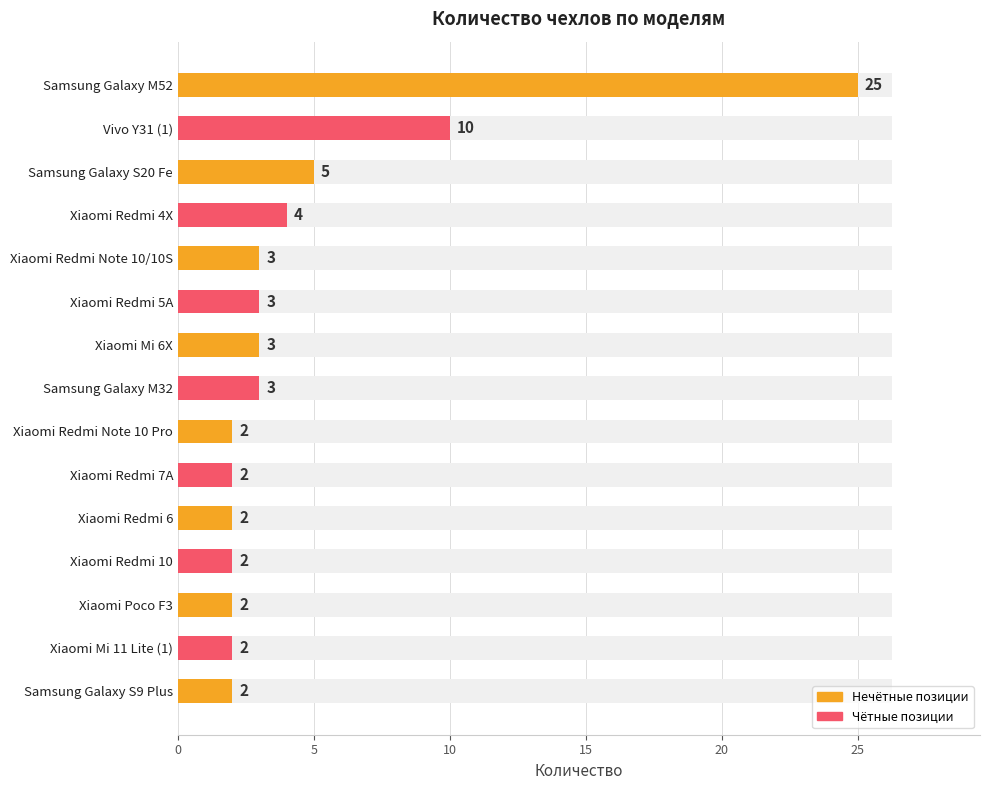

What is the difference between the maximum and minimum values?

23